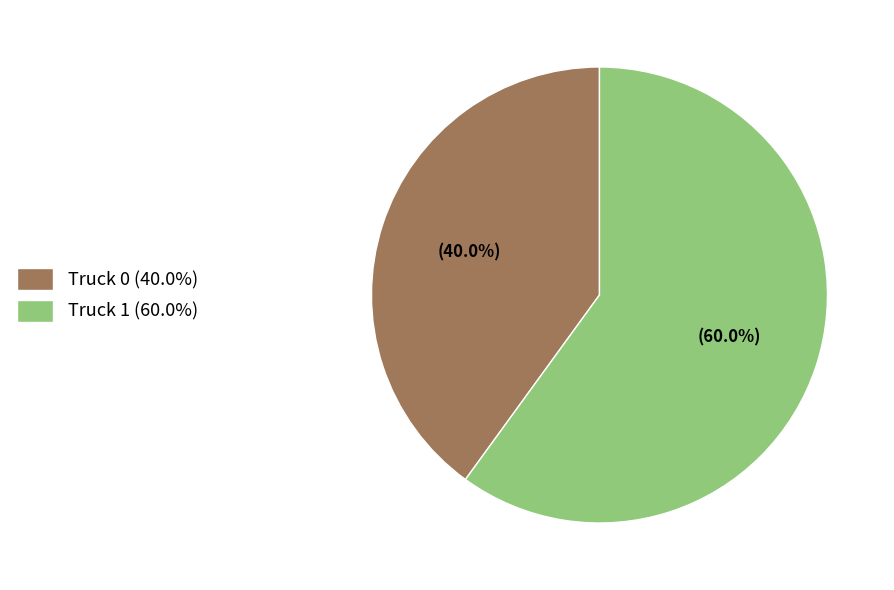

Does any single category account for the majority?

Yes